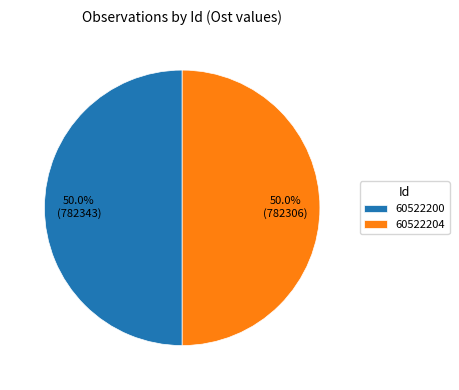

Do 60522204 and 60522200 together represent more than half of the pie?

Yes